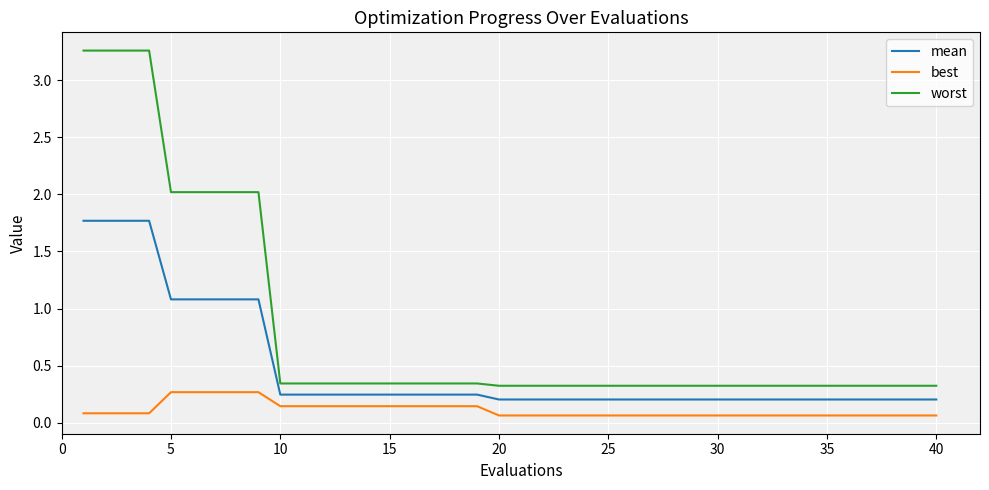

True or false: mean and worst cross at least once.

False